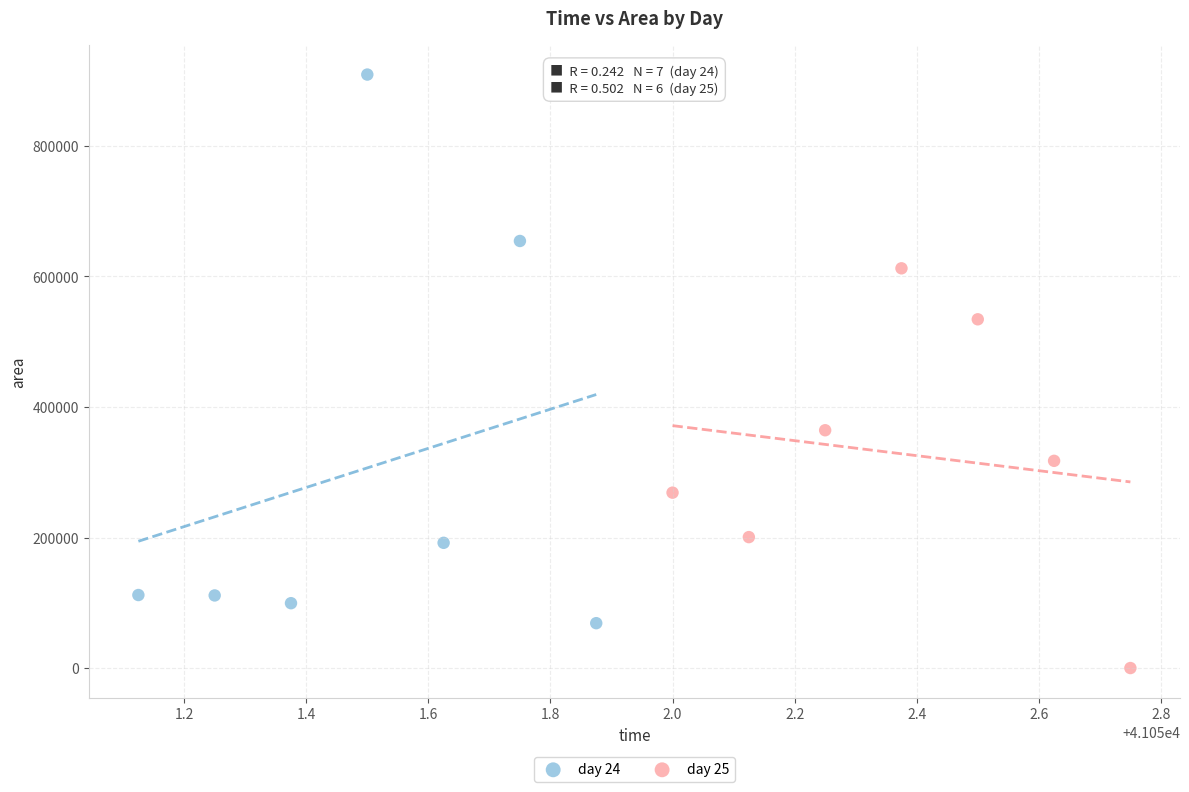

Which series contains the highest Y value?

day 24